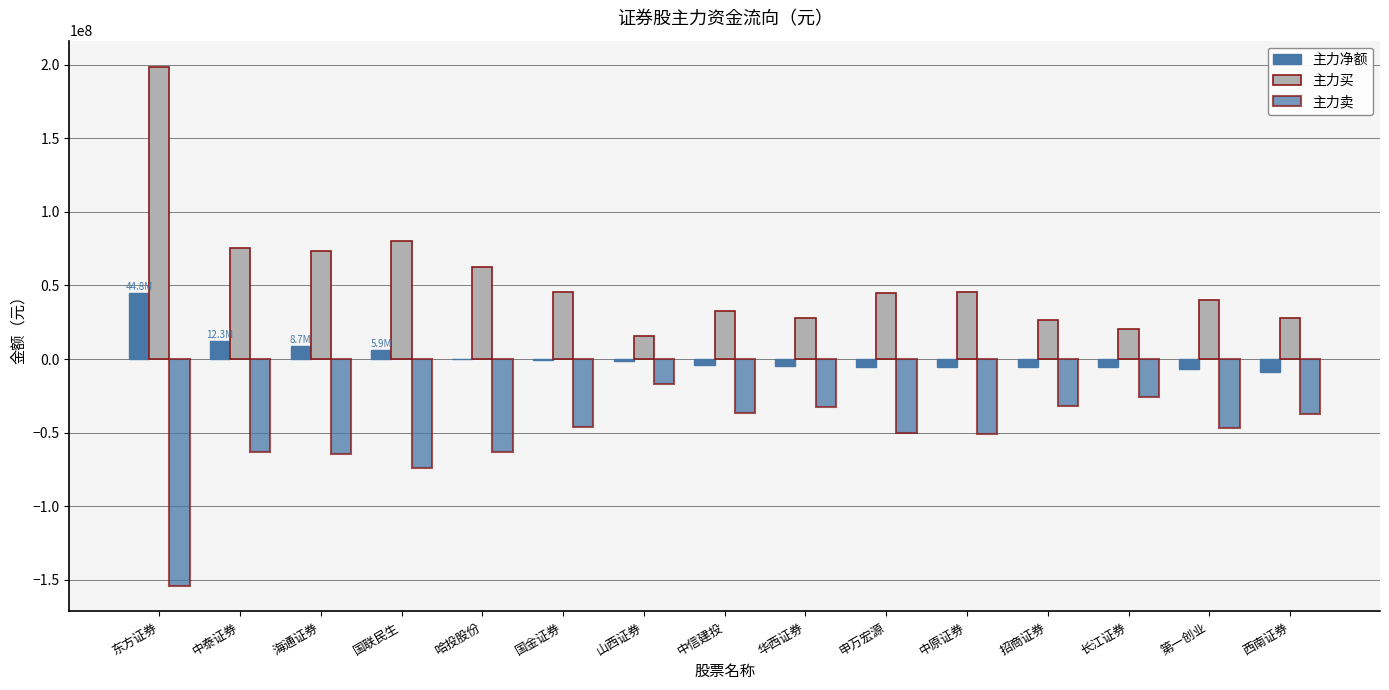

How many groups of bars are there?

15